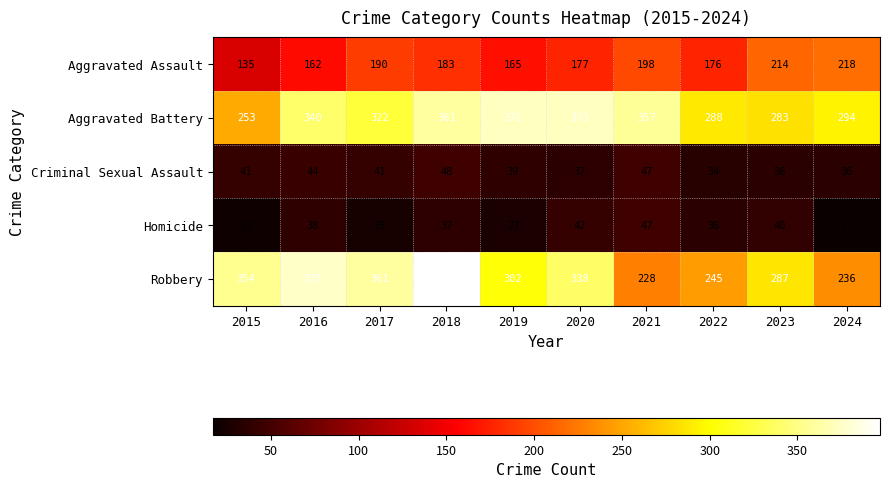

At 2016, list the series in order from smallest to largest.

Homicide, Criminal Sexual Assault, Aggravated Assault, Aggravated Battery, Robbery